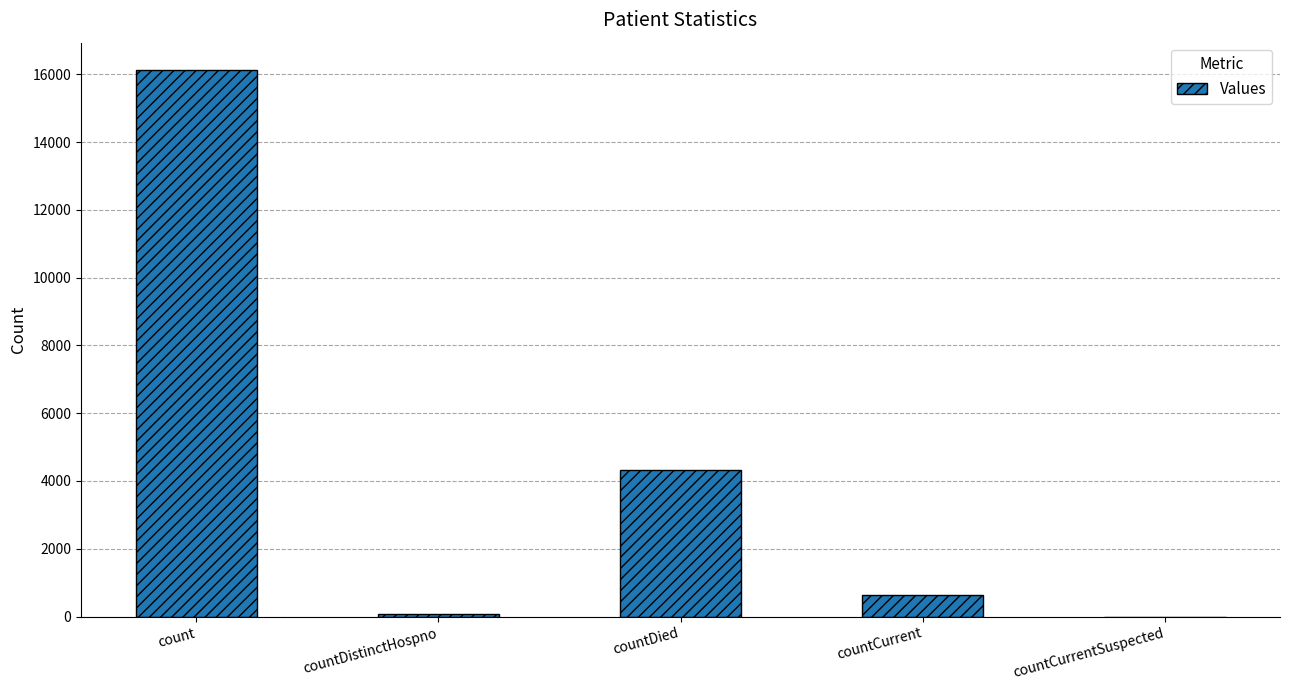

Which has a higher value, count or countDistinctHospno?

count